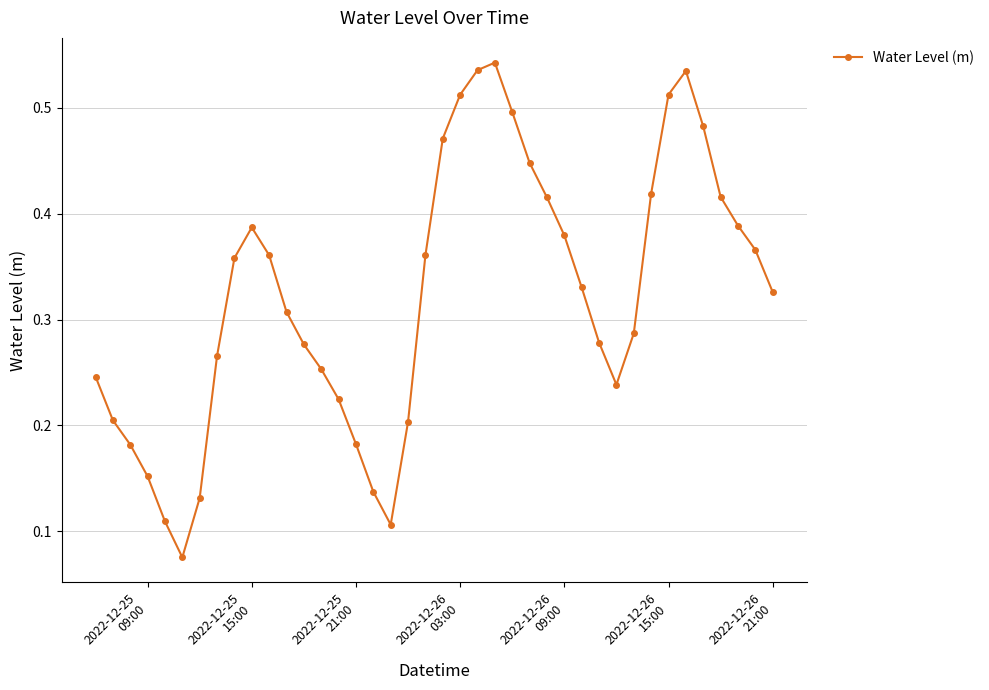

How many values are between 0 and 1?

40